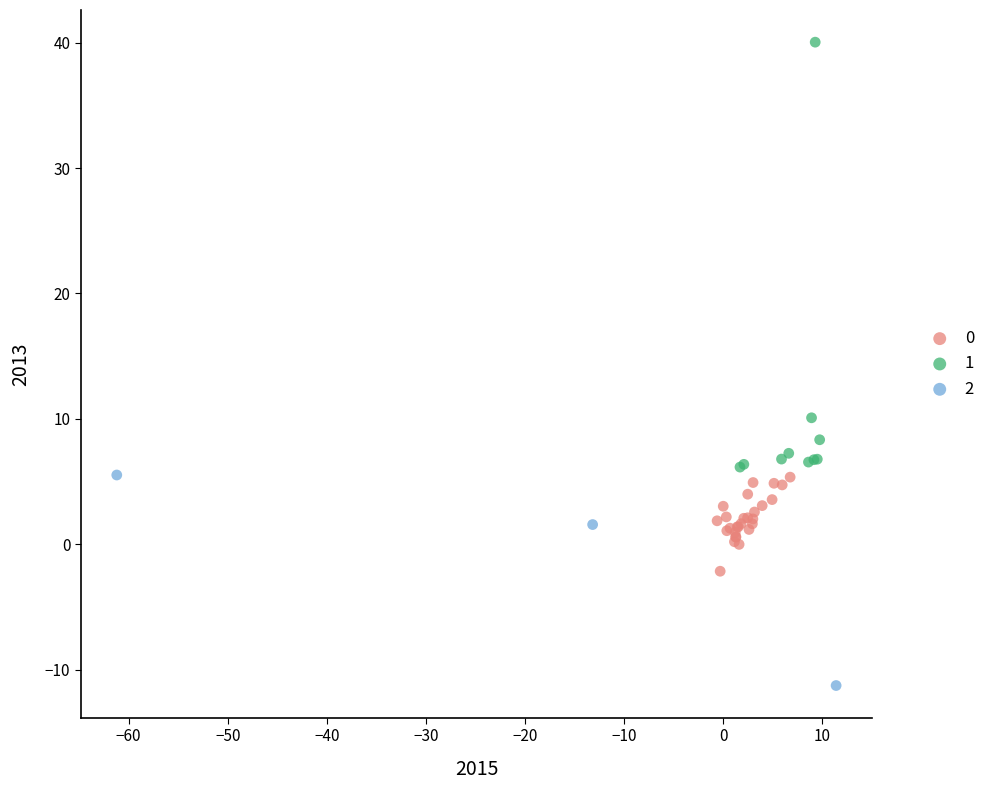

Which series has the largest Y range (max minus min)?

1